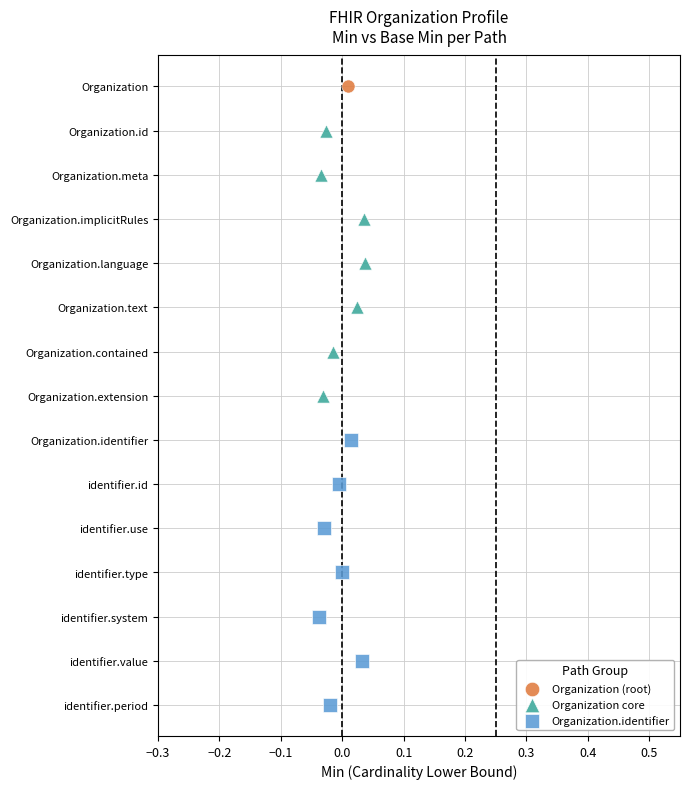

Which series reaches the maximum Y coordinate?

Organization (root)